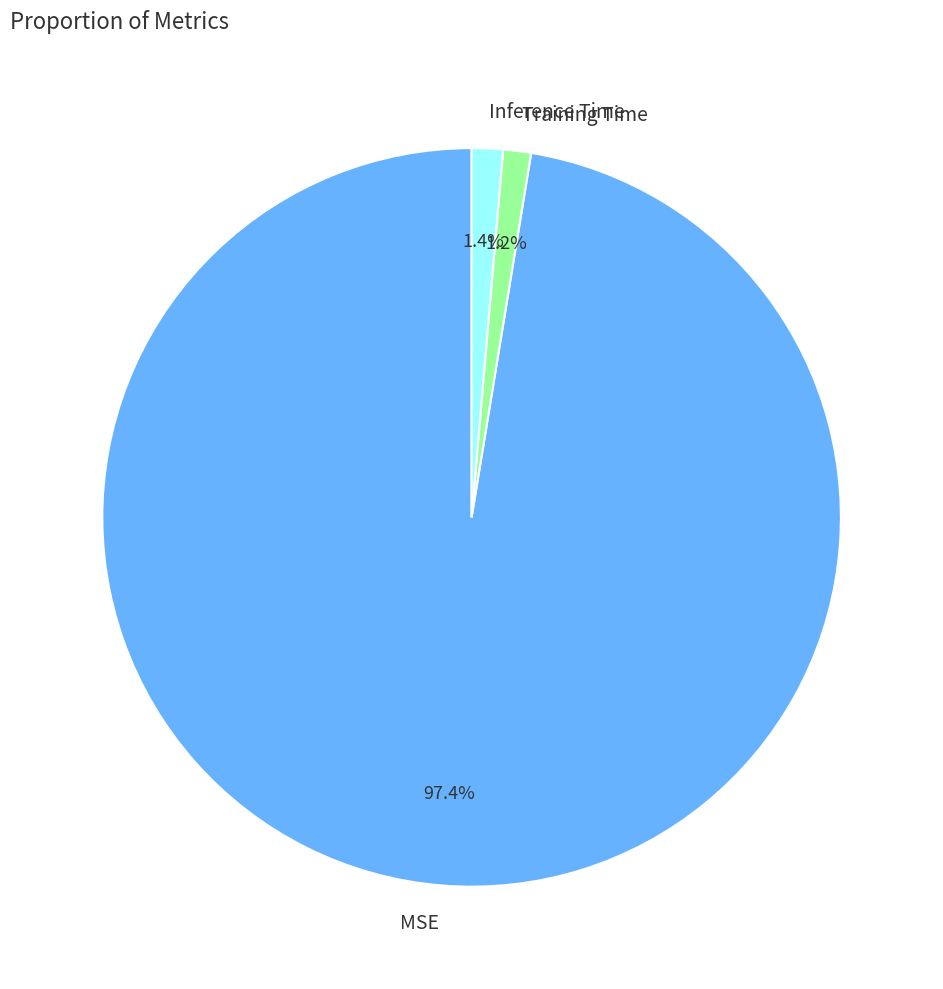

Do Inference Time and Training Time together represent more than half of the pie?

No